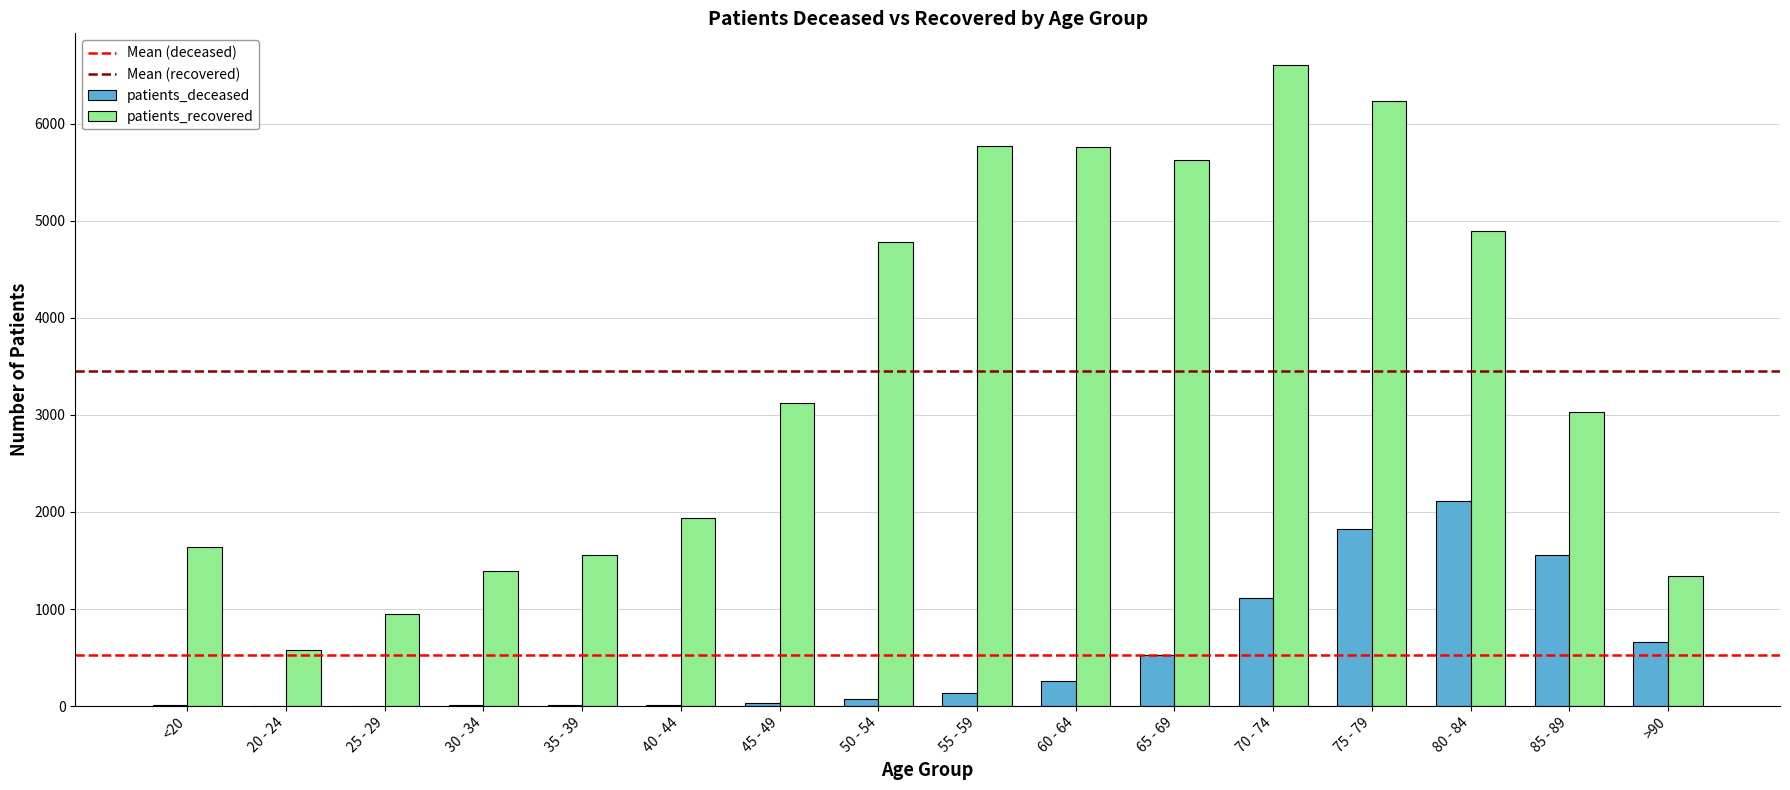

What is the greatest value displayed?

6600